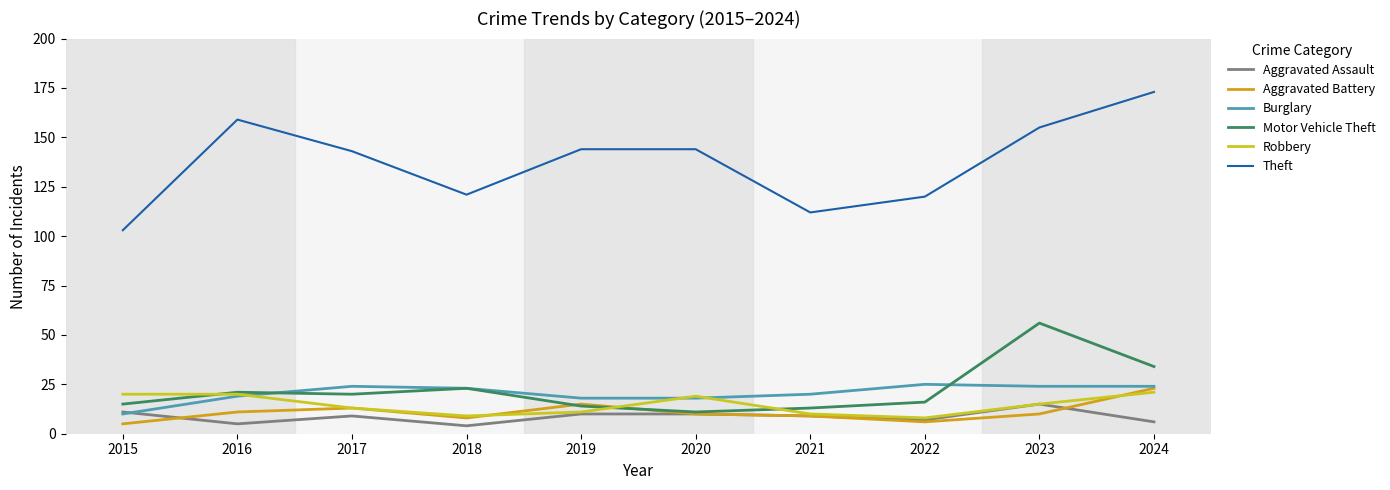

The value of Motor Vehicle Theft at 2022 is 4. True or false?

False